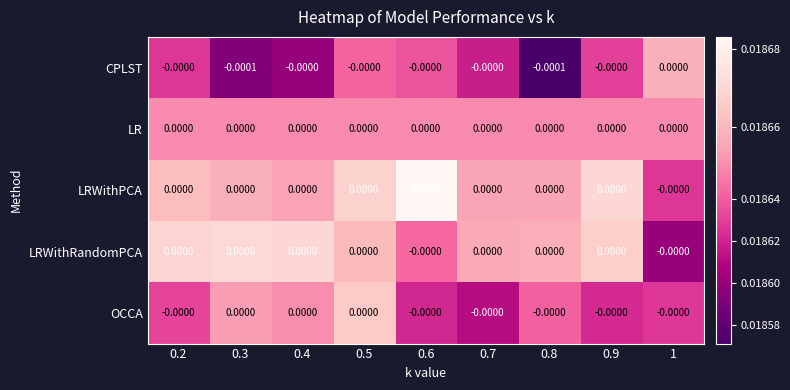

Which series has the widest spread of values?

CPLST